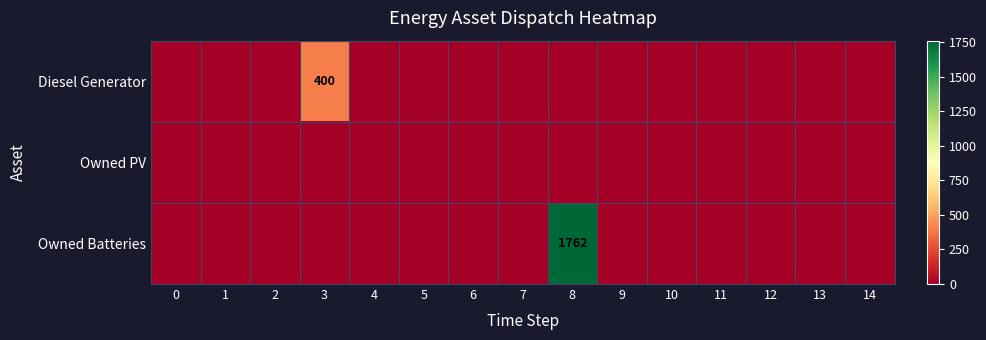

Reading left to right, transcribe all the data shown in this chart.

row_0: 0	0	0	400	0	0	0	0	0	0	0	0	0	0	0
row_1: 0	0	0	0	0	0	0	0	0	0	0	0	0	0	0
row_2: 0	0	0	0	0	0	0	0	1762	0	0	0	0	0	0